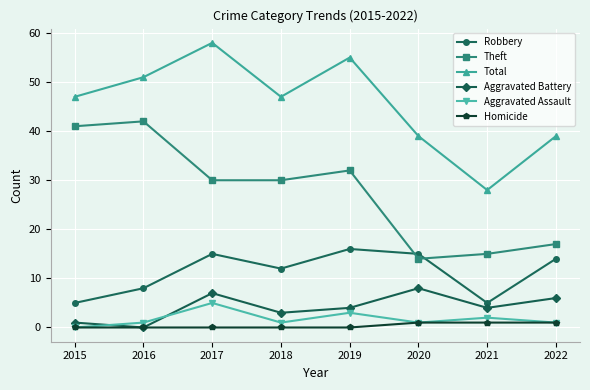

How many interior local peaks does the Total series have?

2